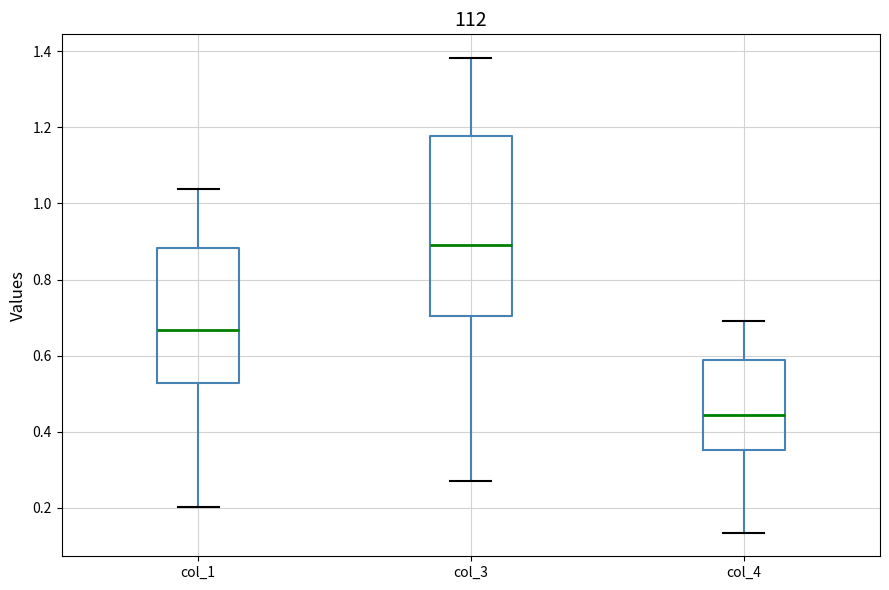

Where is the lower edge of the box for col_4 on the y-axis? The values are not printed on the chart, so give them approximately, as read against the axis.

0.36